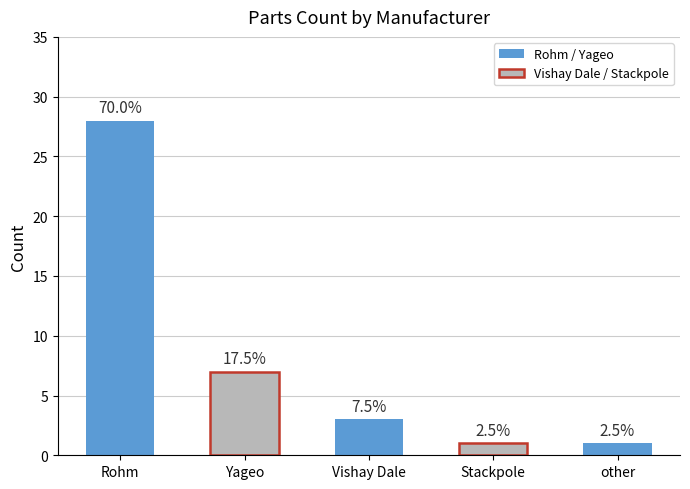

List the labels in order of value, largest first.

Rohm, Yageo, Vishay Dale, Stackpole, other